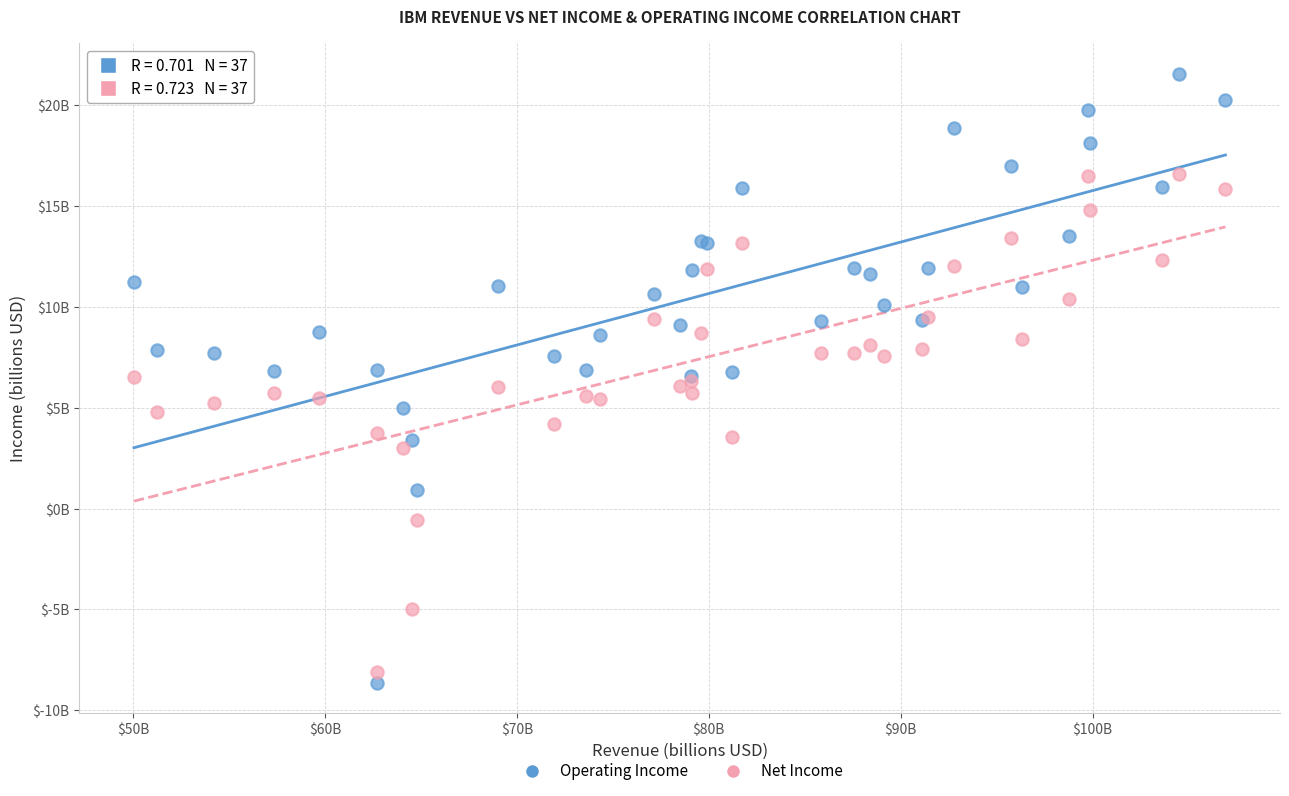

Which series has the widest spread of Y values?

Operating Income